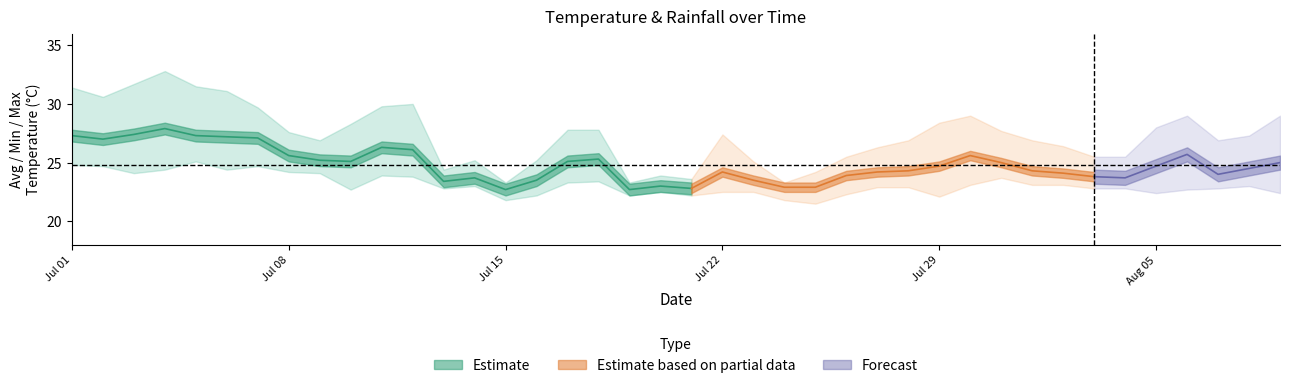

What is the approximate value of avg_temp_c at 2024-07-15?

22.7